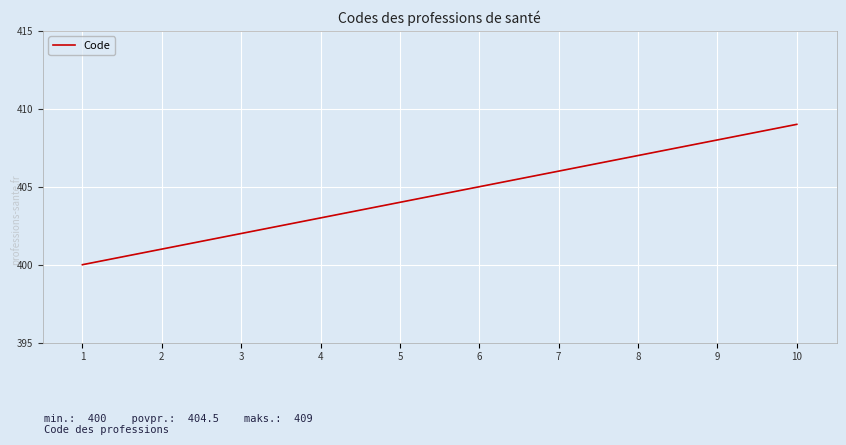

What is the change in value from 3 to 8?

+5